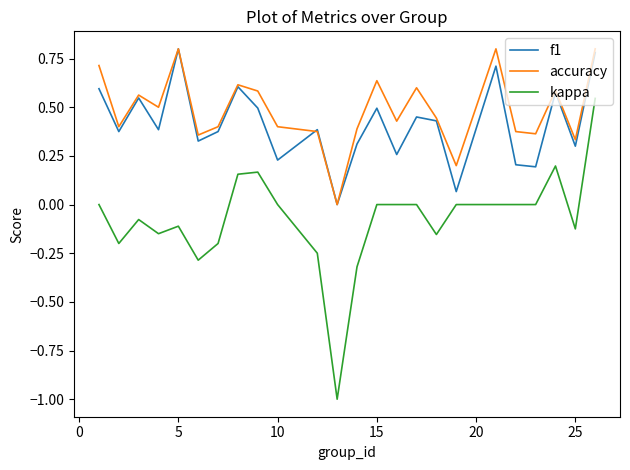

True or false: f1 and kappa cross at least once.

False